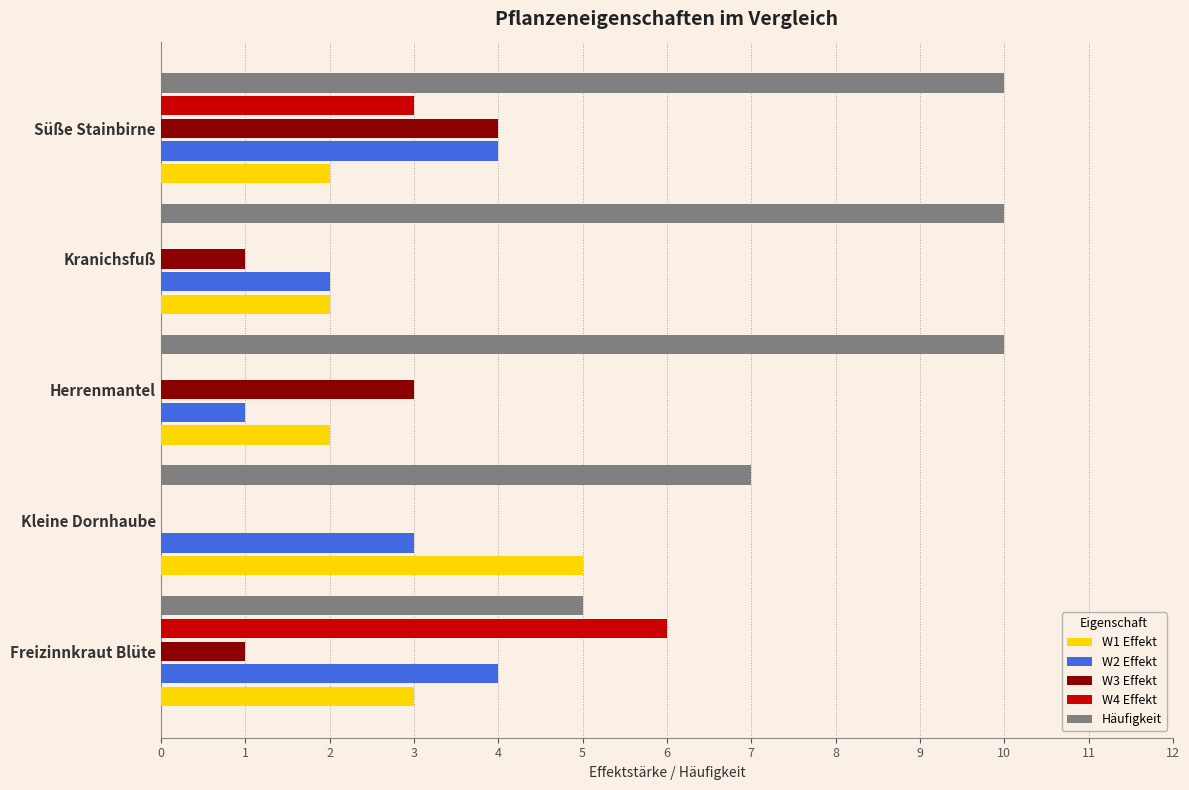

Is it true that W4 Effekt equals 4 at Kranichsfuß?

False